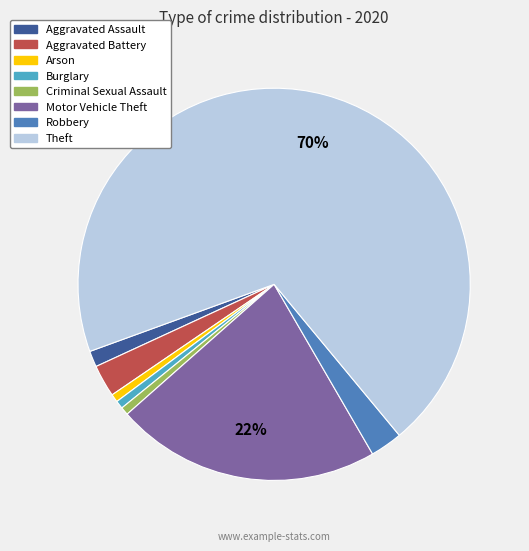

Which category accounts for the majority?

Theft